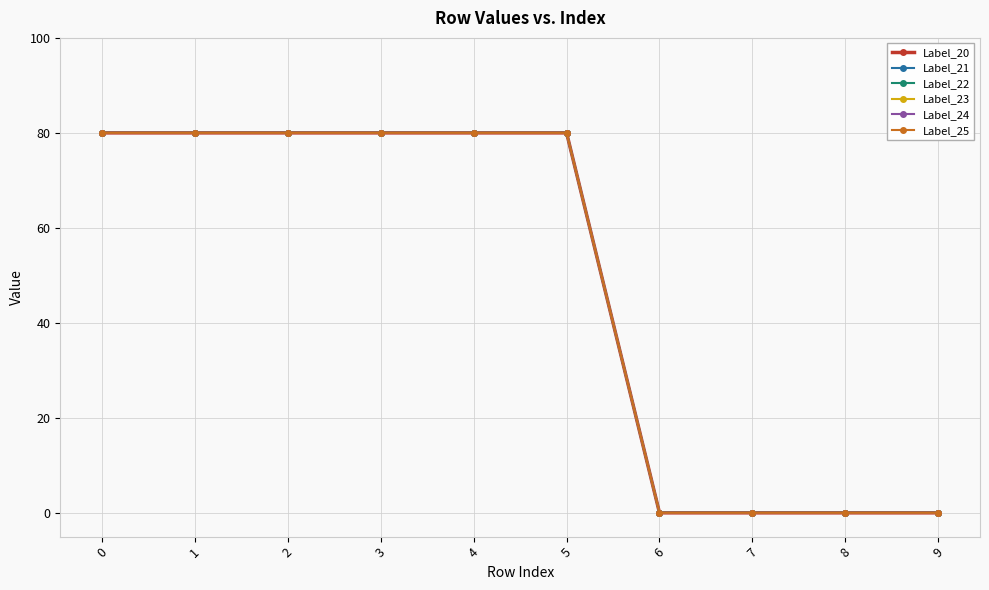

True or false: Label_20 and Label_21 cross at least once.

False